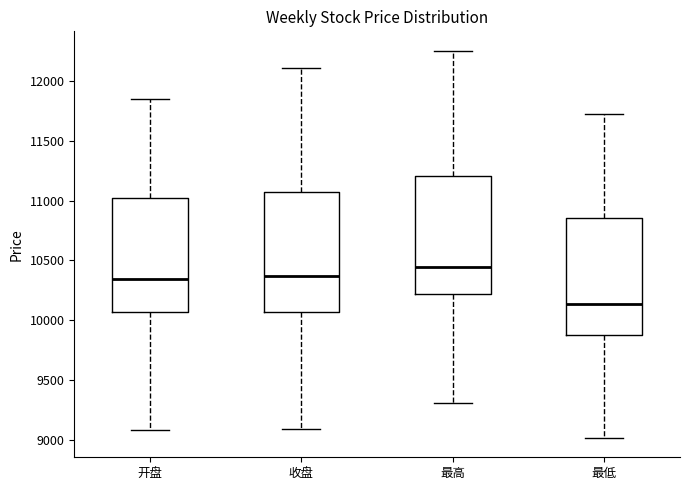

Reading left to right, read every box against the y-axis: the position of its median line, the range the box covers, and the ends of its whiskers. The values are not printed on the chart, so give them approximately, as read against the axis.

开盘: median 10350, box 10050 to 11000, whiskers 9100 to 11850
收盘: median 10350, box 10050 to 11050, whiskers 9100 to 12100
最高: median 10450, box 10200 to 11200, whiskers 9300 to 12250
最低: median 10150, box 9900 to 10850, whiskers 9000 to 11750